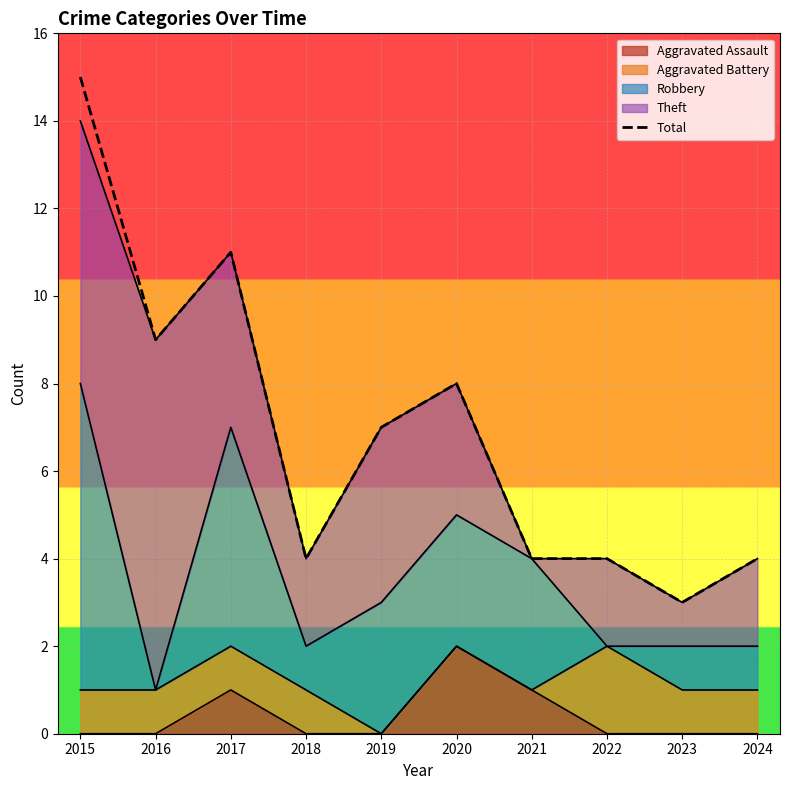

How many data points are above 7?

4